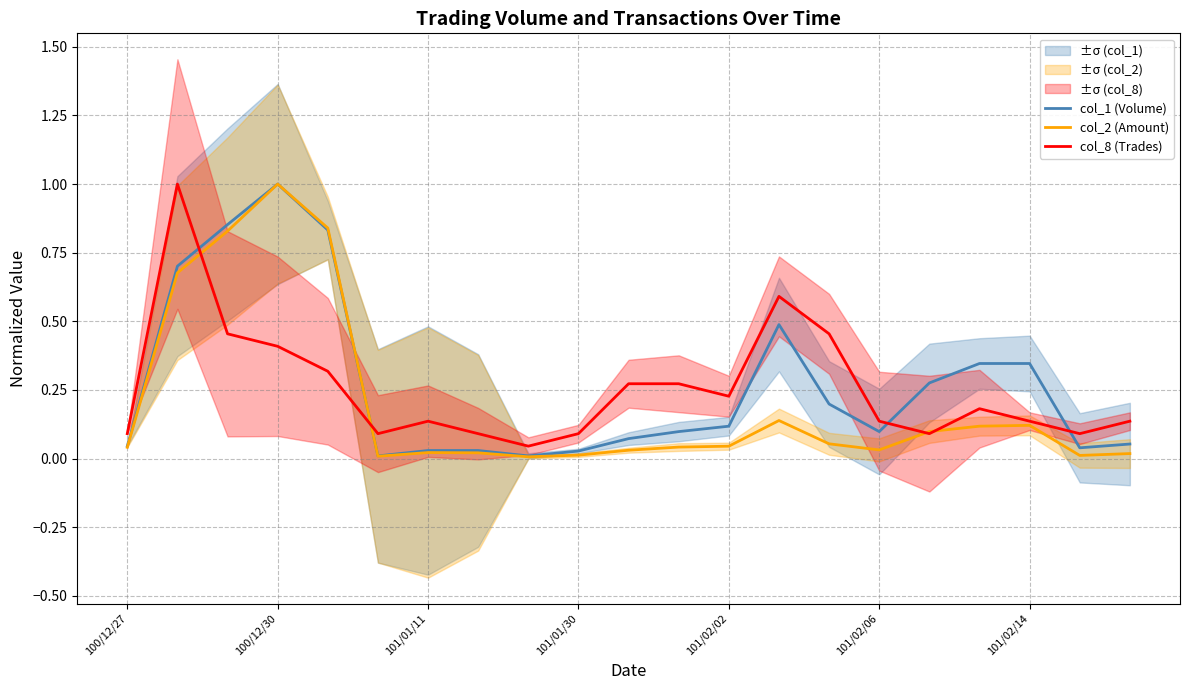

Reading left to right, transcribe all the data shown in this chart.

col_1 (Volume): 0.0	0.7	0.9	1.0	0.8	0.0	0.0	0.0	0.0	0.0	0.1	0.1	0.1	0.5	0.2	0.1	0.3	0.3	0.3	0.0	0.1
col_2 (Amount): 0.0	0.7	0.8	1.0	0.8	0.0	0.0	0.0	0.0	0.0	0.0	0.0	0.0	0.1	0.1	0.0	0.1	0.1	0.1	0.0	0.0
col_8 (Trades): 0.1	1.0	0.5	0.4	0.3	0.1	0.1	0.1	0.0	0.1	0.3	0.3	0.2	0.6	0.5	0.1	0.1	0.2	0.1	0.1	0.1